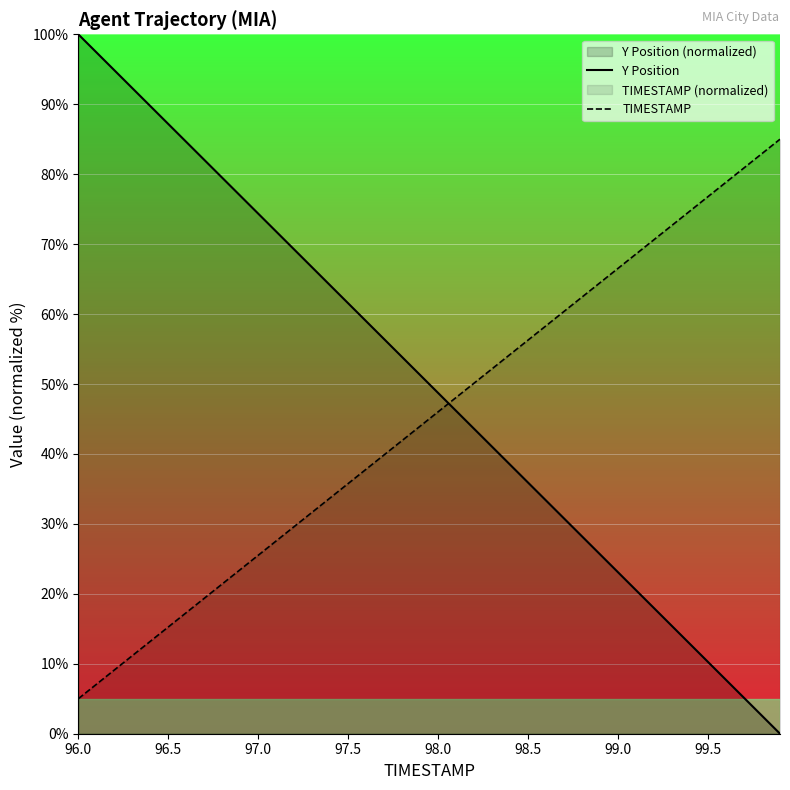

List the series in order of their peak value, highest first.

Y Position, TIMESTAMP